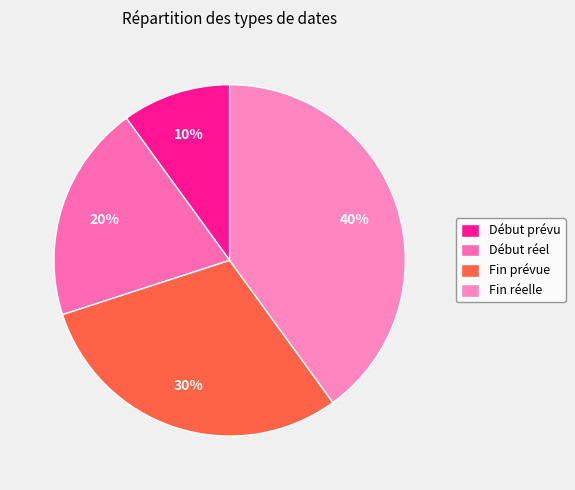

To the nearest percent, what is the difference between the largest and smallest slice percentages?

30%